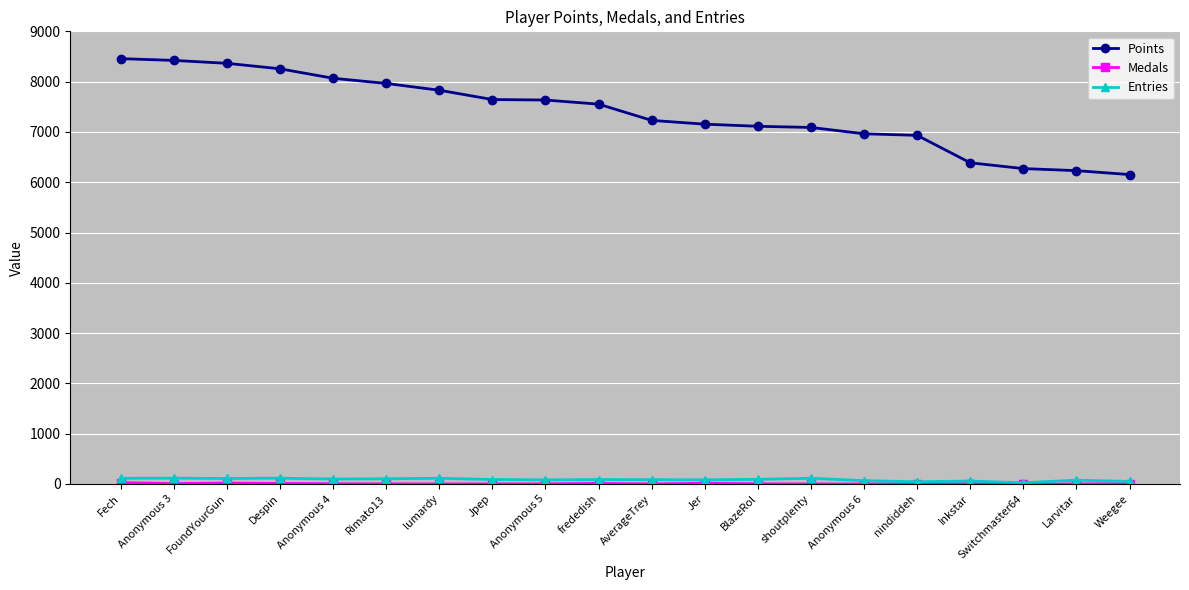

What is the label of the 12th point from the right?

Anonymous 5